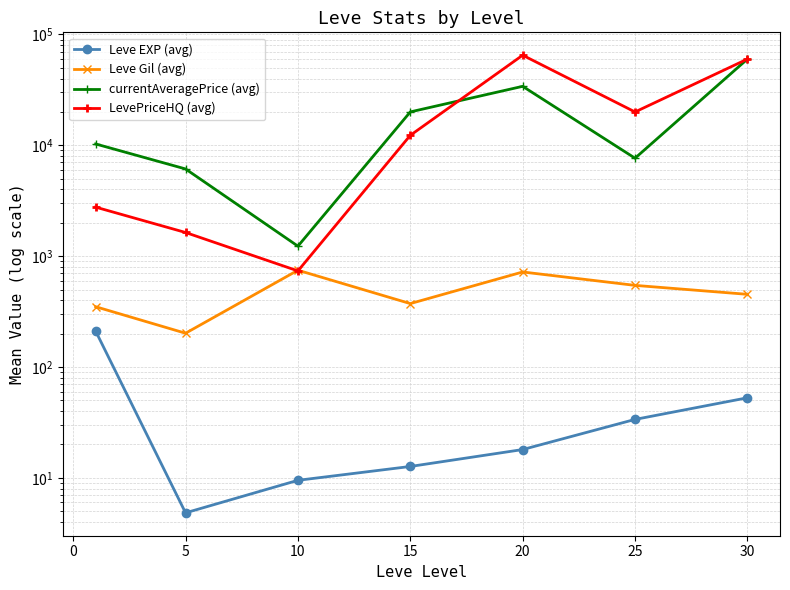

Which series ends up on top after the final intersection of LevePriceHQ (avg) and currentAveragePrice (avg)?

LevePriceHQ (avg)